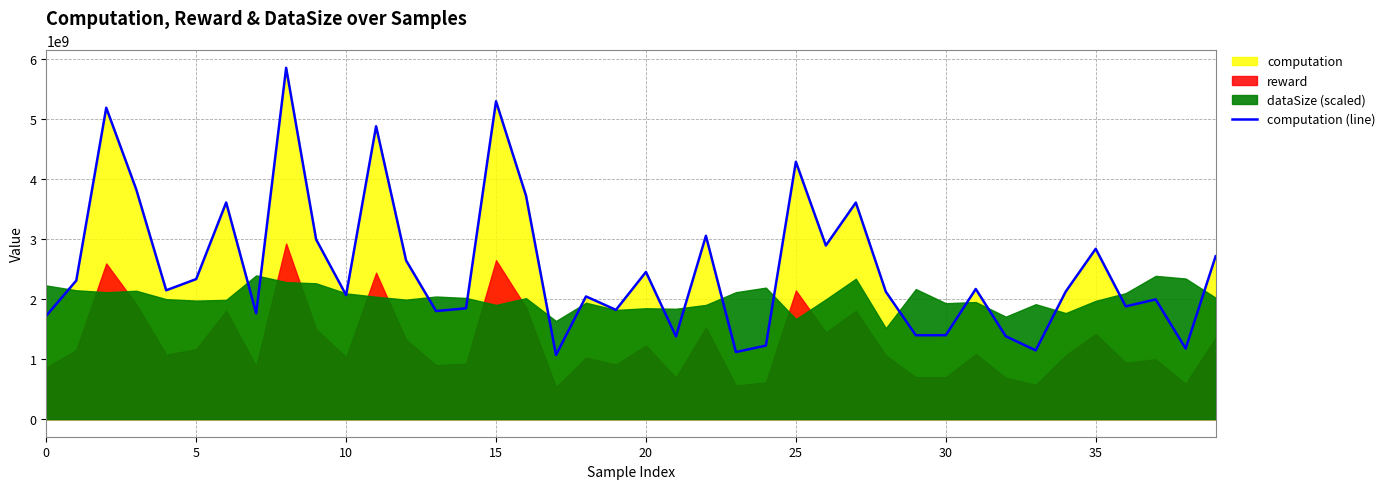

Which category has the highest value across all series?

8